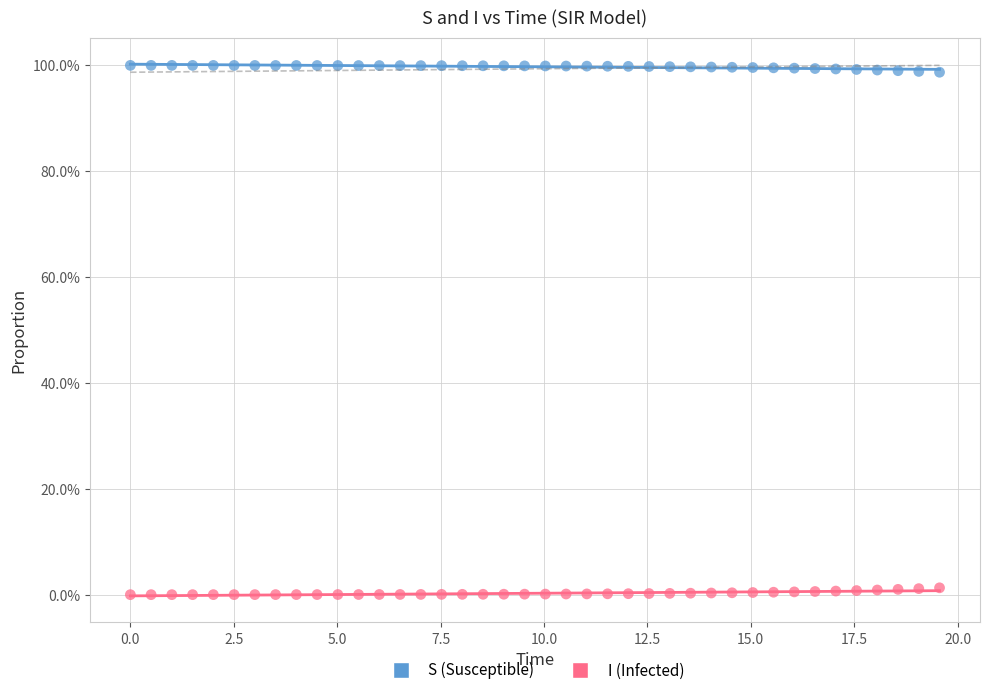

Which series reaches the maximum Y coordinate?

S (Susceptible)